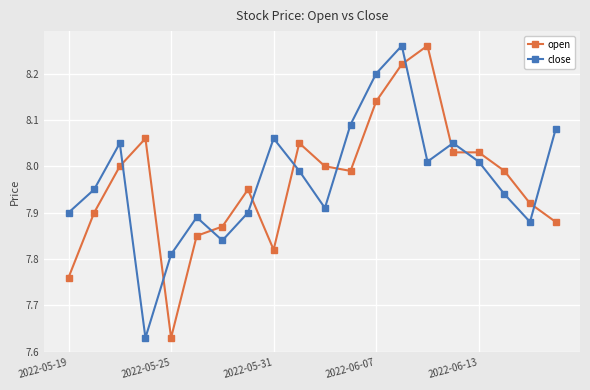

At how many categories does at least one series exceed 7?

20